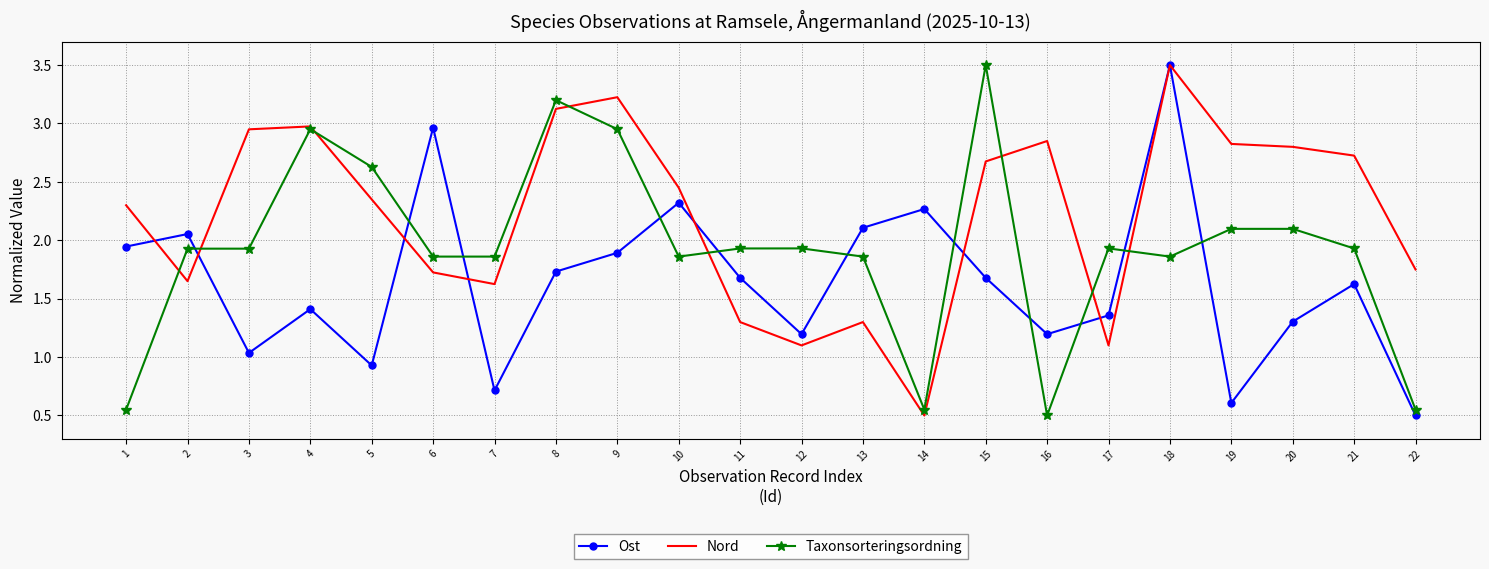

At which category does Nord reach its first local valley?

2